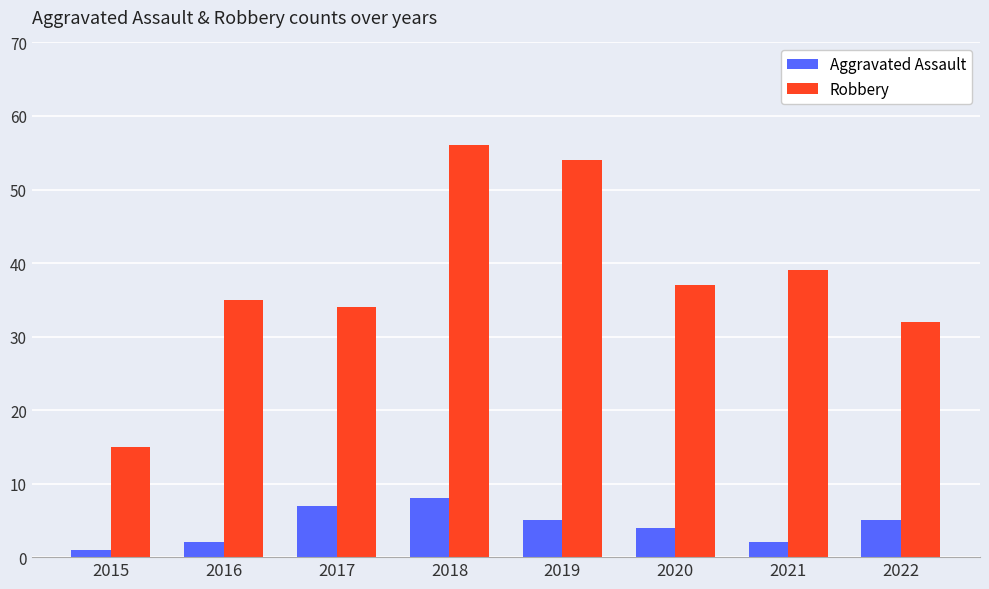

At how many categories does at least one series exceed 13?

8